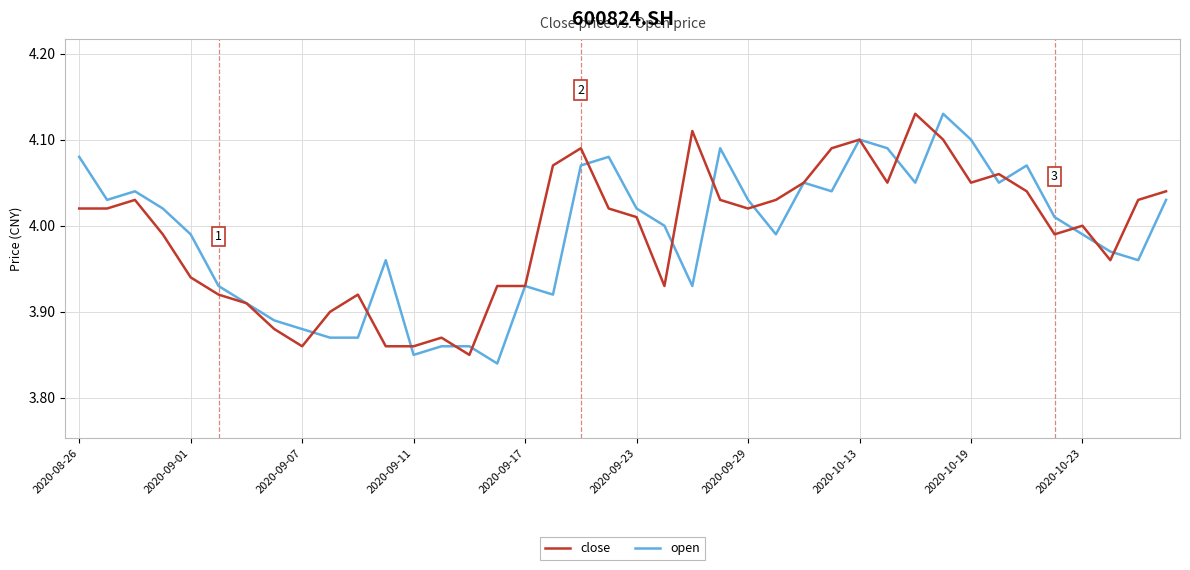

In close, how many points are higher than both neighbors (excluding endpoints)?

9